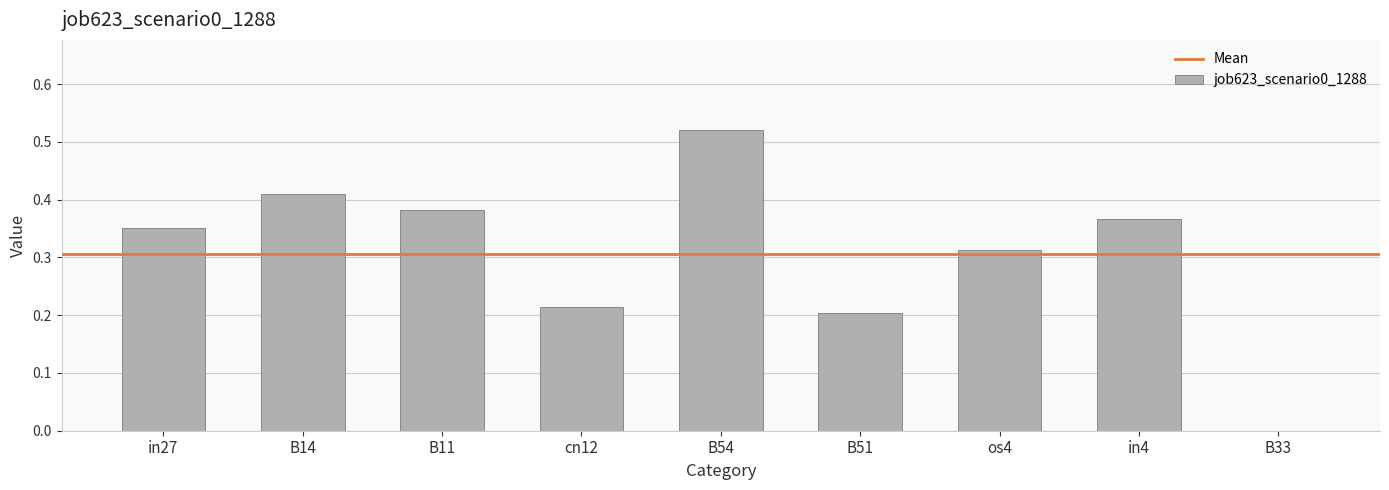

Between cn12 and in4, which is larger?

in4